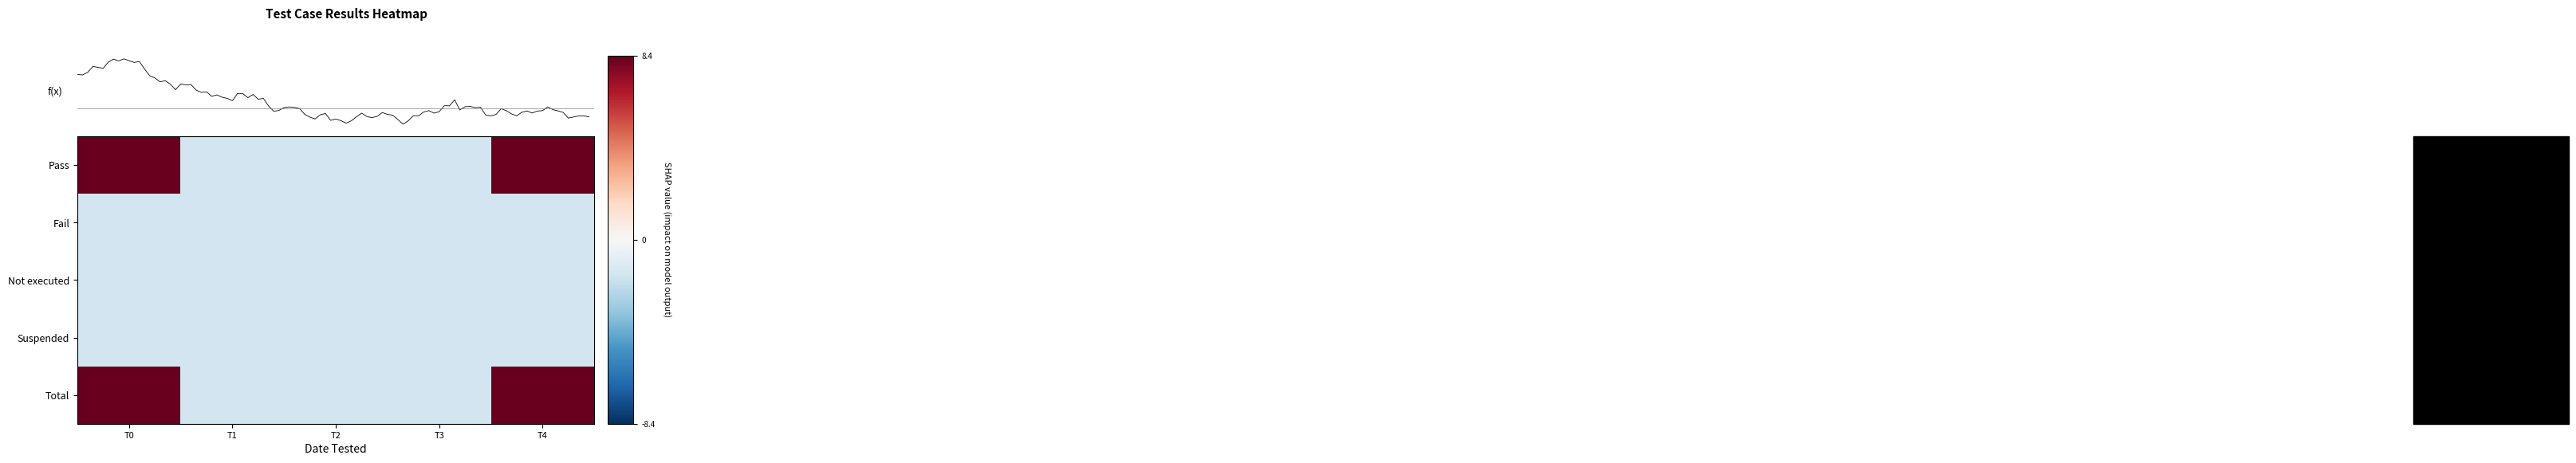

How many data points does each series have?

5